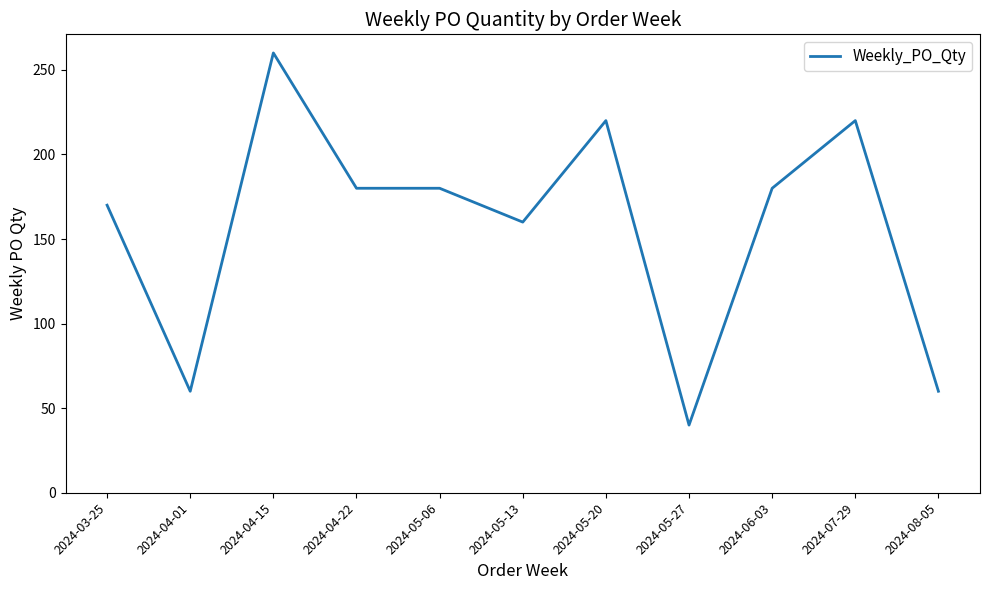

The value at 2024-08-05 is 60. True or false?

True